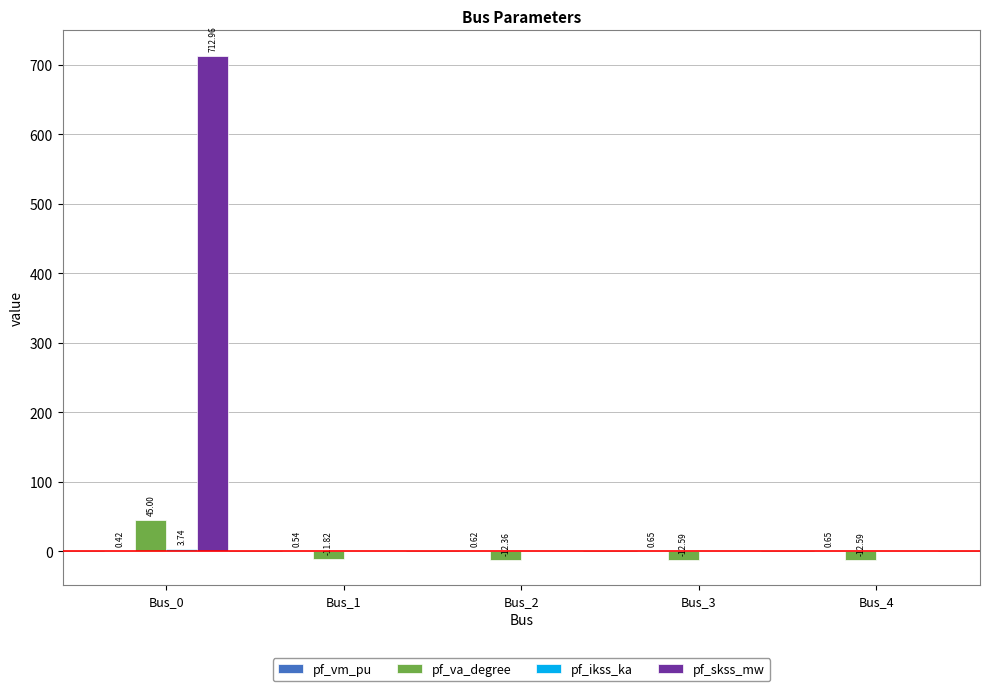

Between Bus_2 and Bus_3, which series saw the biggest shift?

pf_va_degree